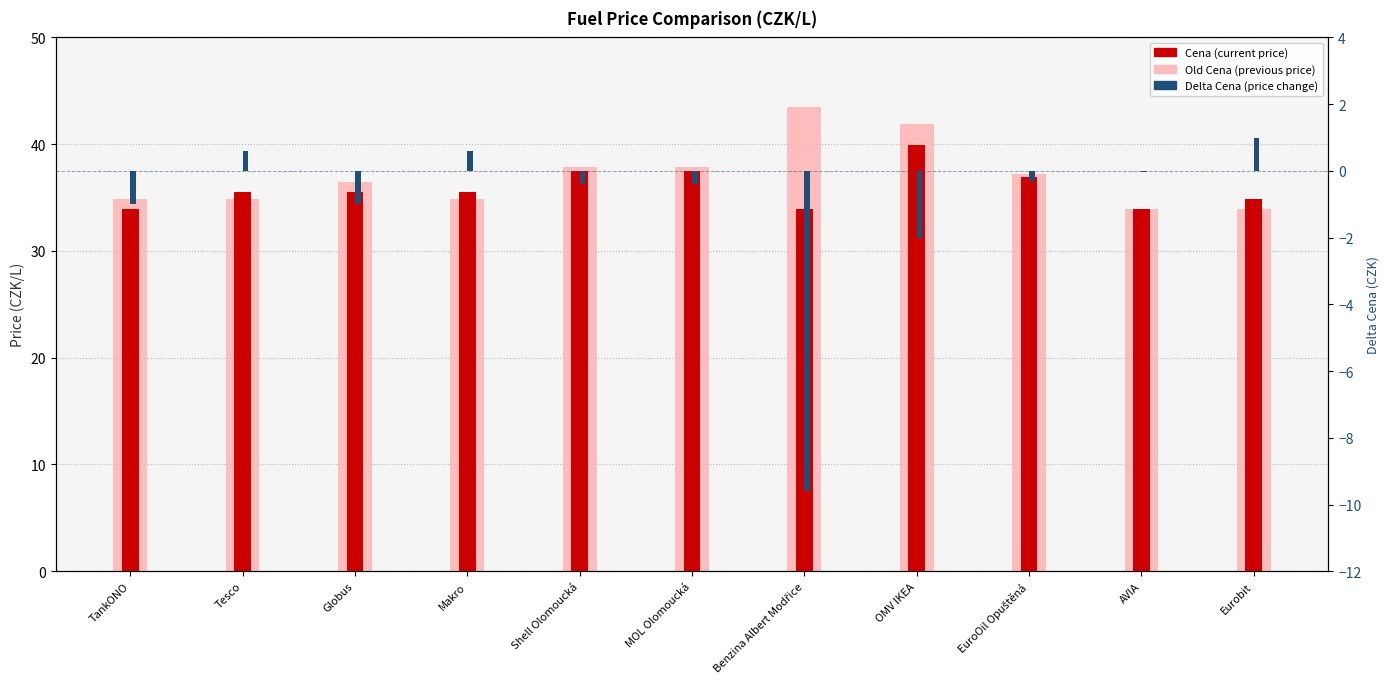

Reading left to right, list all the values displayed in this chart.

Cena: 33.9	35.5	35.5	35.5	37.5	37.5	33.9	39.9	36.9	33.9	34.9
Old Cena: 34.9	34.9	36.5	34.9	37.9	37.9	43.5	41.9	37.2	33.9	33.9
Delta Cena: -1.0	0.6	-1.0	0.6	-0.4	-0.4	-9.6	-2.0	-0.3	-0.0	1.0